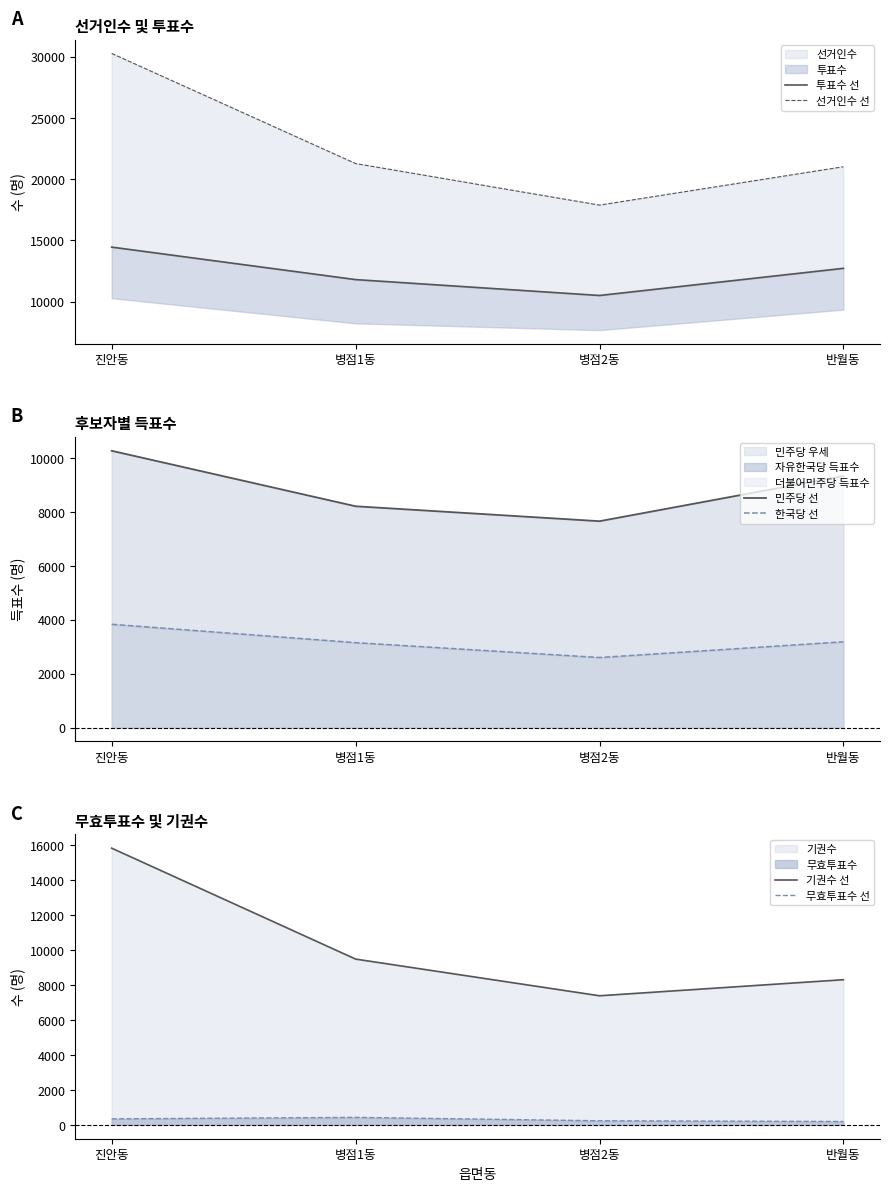

True or false: 기권수 선 and 무효투표수 선 cross at least once.

False